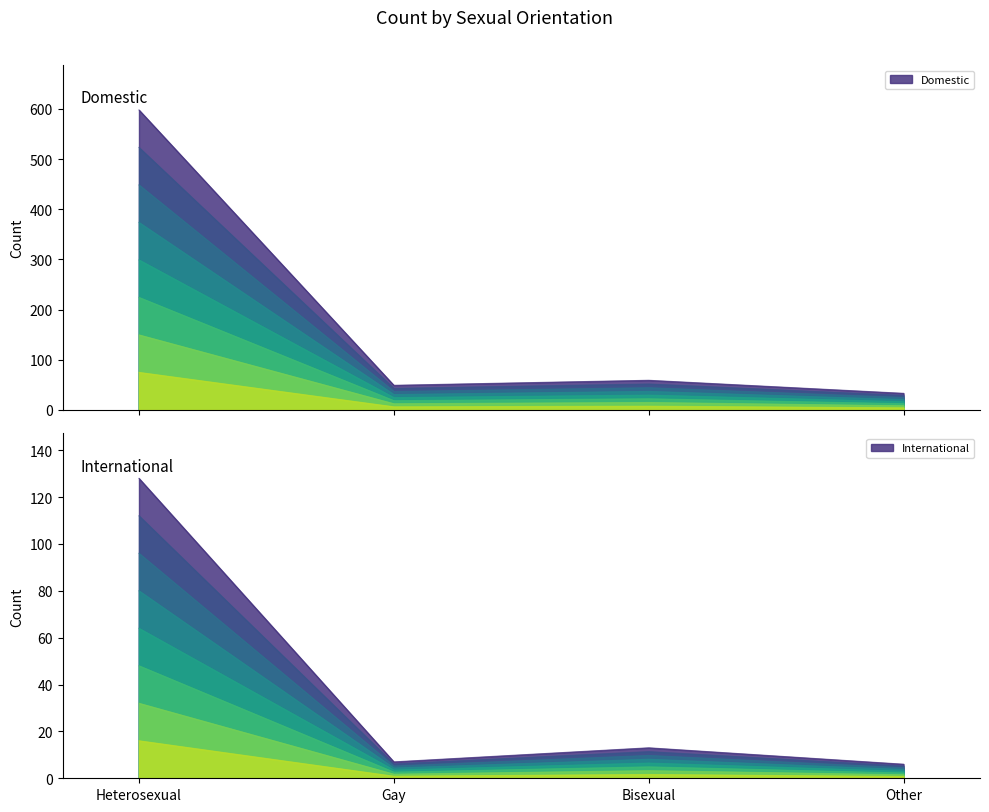

What is the difference between the highest and lowest values at Bisexual?

46